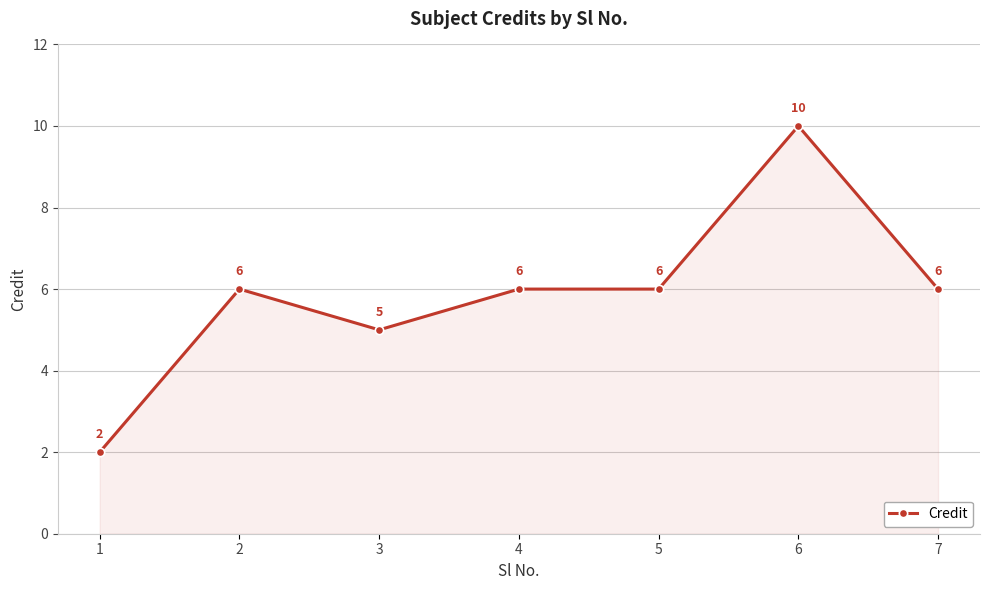

Reading left to right, list all the values displayed in this chart.

2	6	5	6	6	10	6